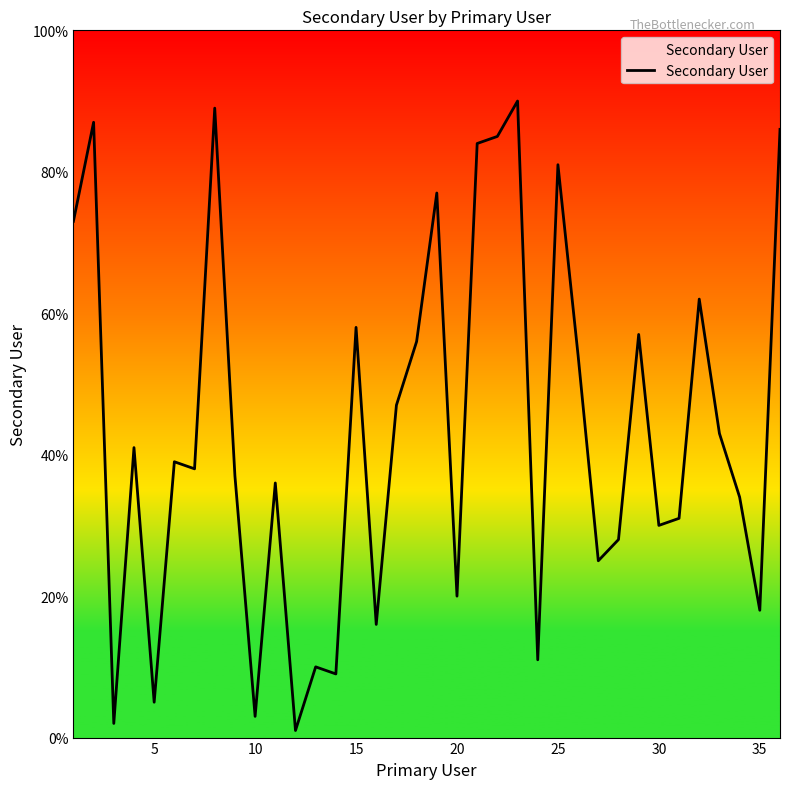

What is the greatest value displayed?

90